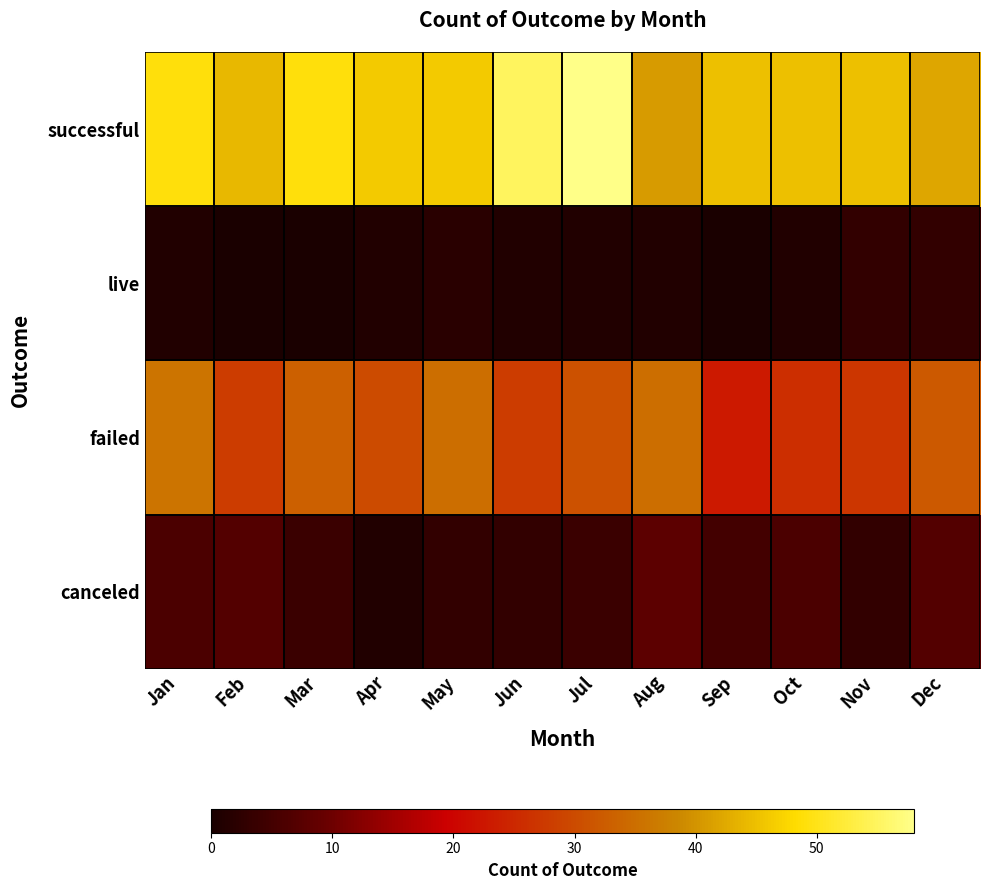

What is the greatest value displayed?

58